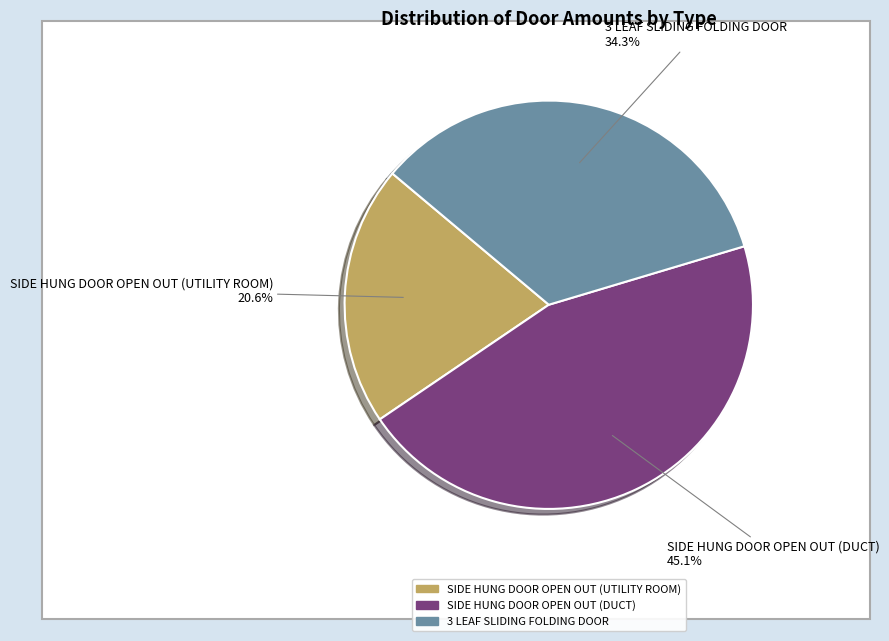

Is SIDE HUNG DOOR OPEN OUT (DUCT) the majority of the pie?

No